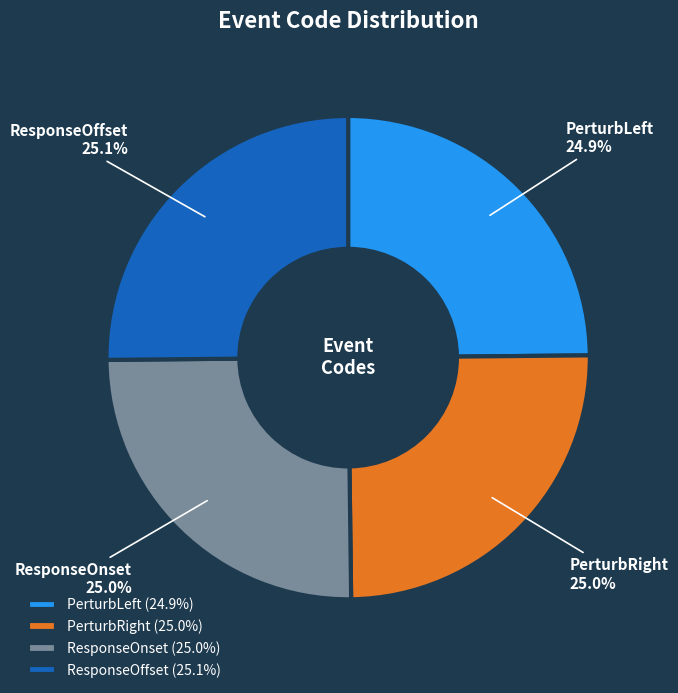

What percentage is the ResponseOffset slice, to the nearest percent?

25%